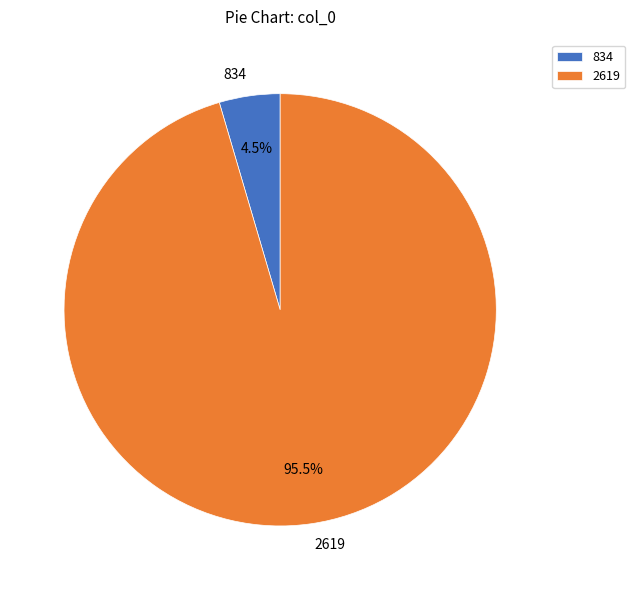

To the nearest percent, what is the average slice percentage?

50%